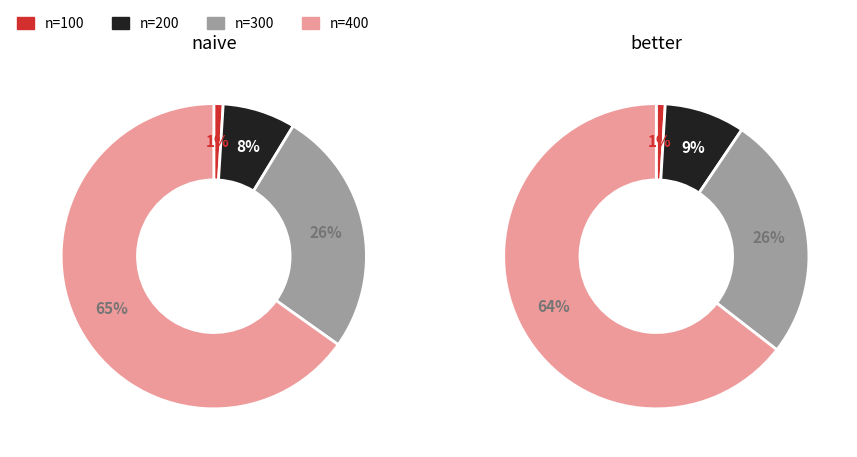

Which slice represents more than half of the pie?

n=400